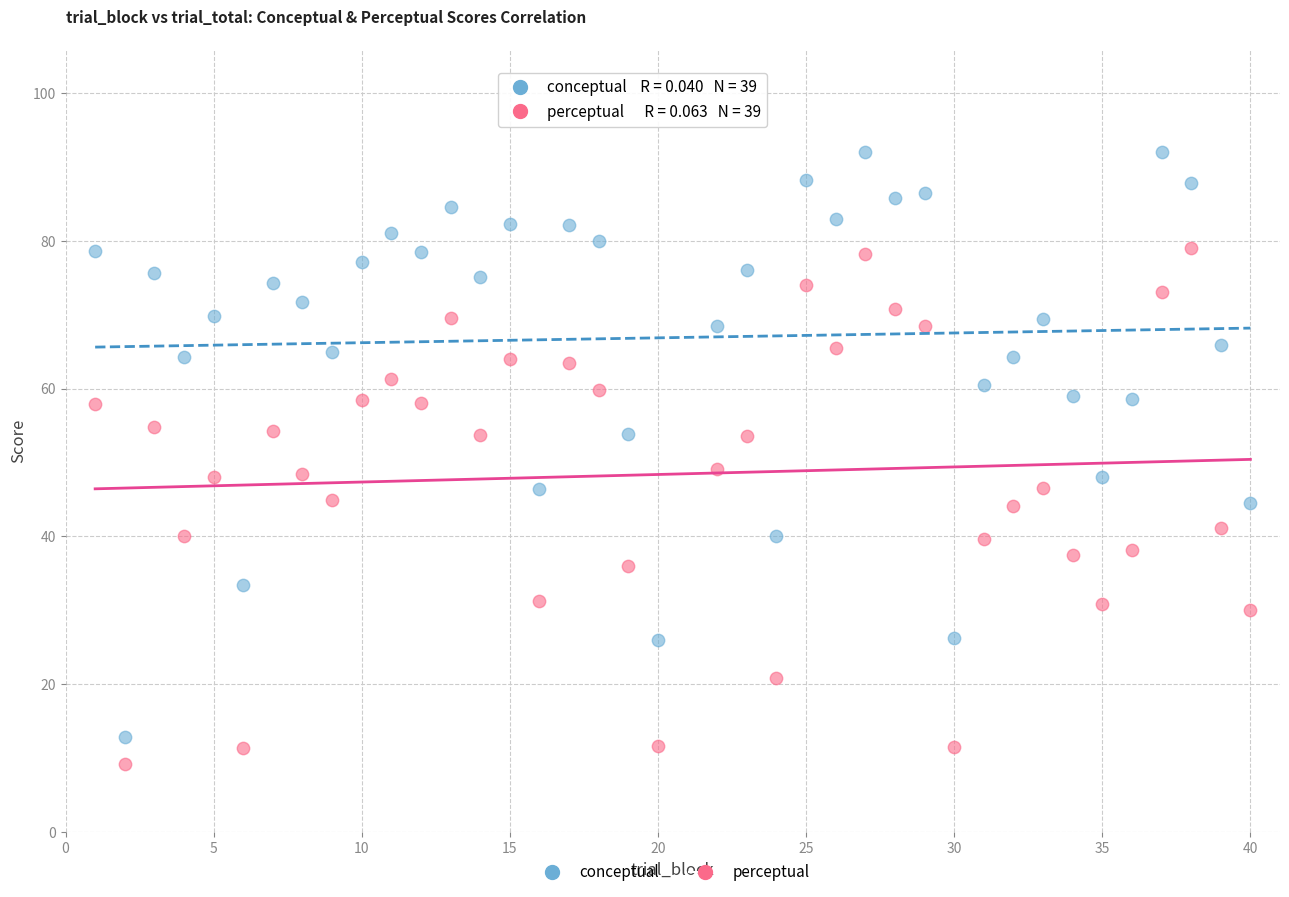

Across all data points, what is the range of Y values (max minus min)?

82.8